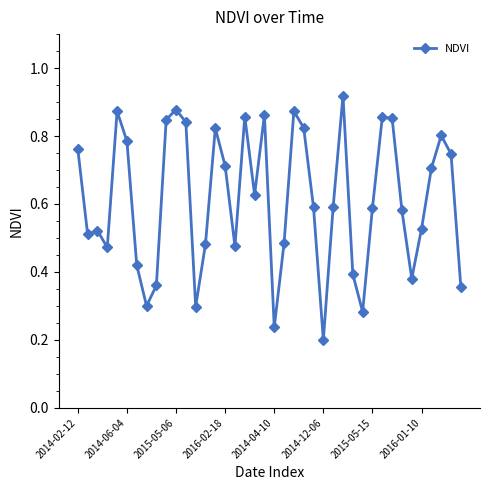

Count the values in the range 0 to 1.

40